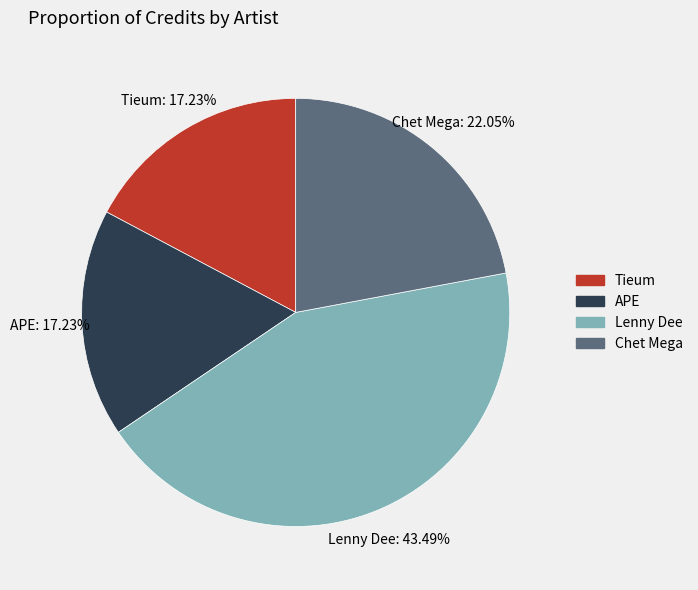

Does any single category account for the majority?

No